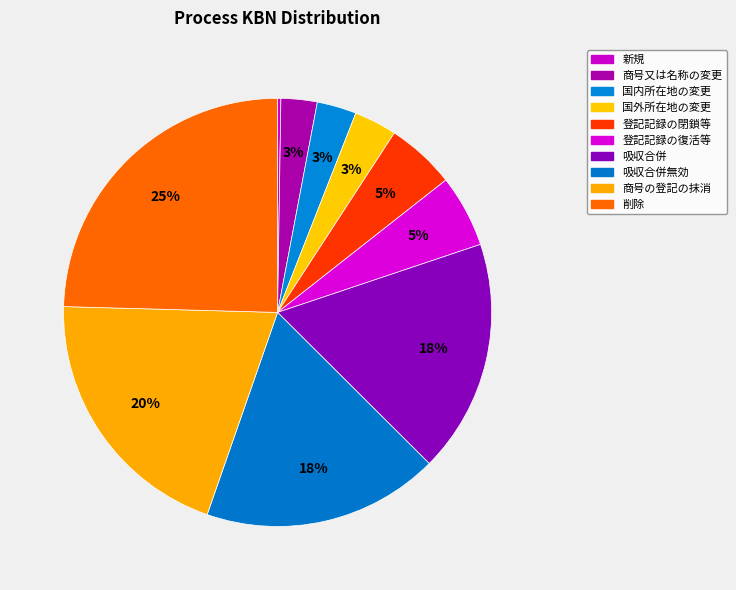

Count the number of slices in the pie.

10